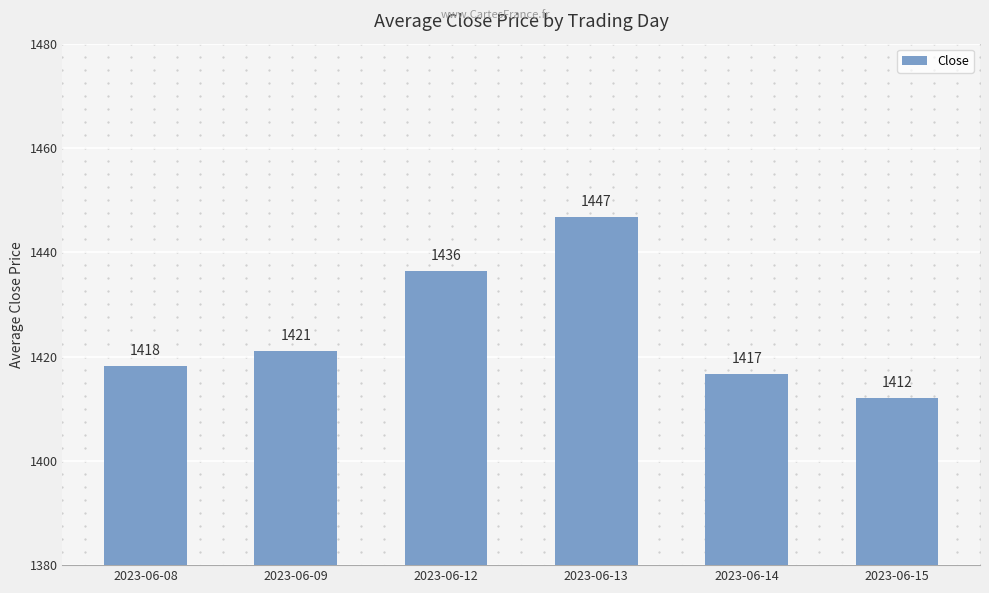

The chart shows a value of 793.2 at 2023-06-12. True or false?

False